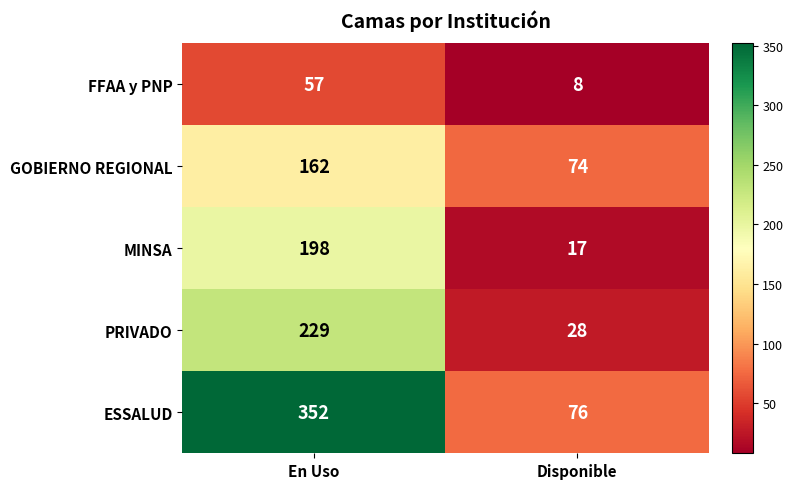

At Disponible, list the series in order from smallest to largest.

FFAA y PNP, MINSA, PRIVADO, GOBIERNO REGIONAL, ESSALUD